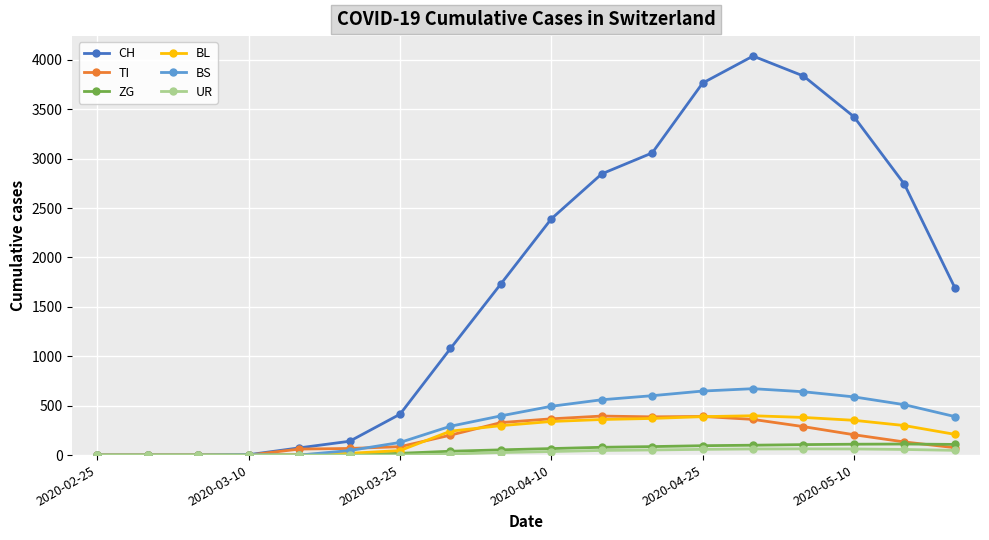

At how many categories does at least one series exceed 3504?

3